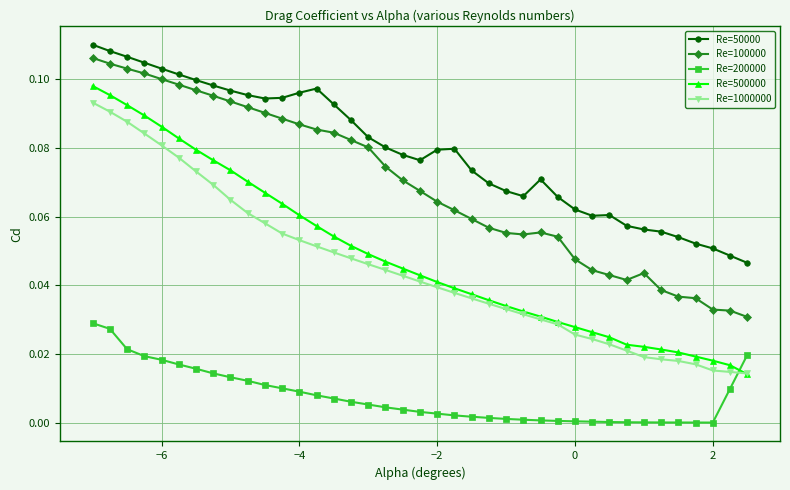

Which series has the largest total across all categories?

Re=50000